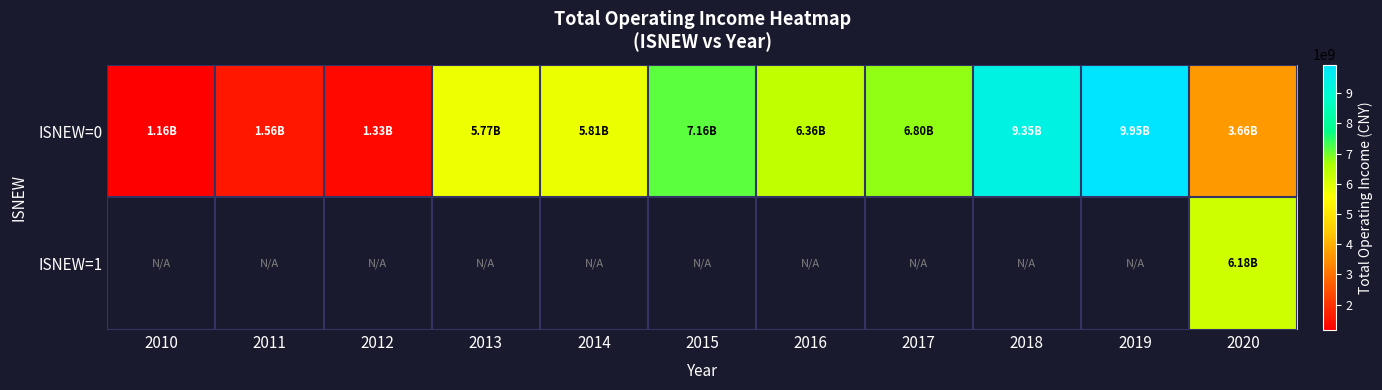

Which series has the largest range (max minus min)?

ISNEW=0